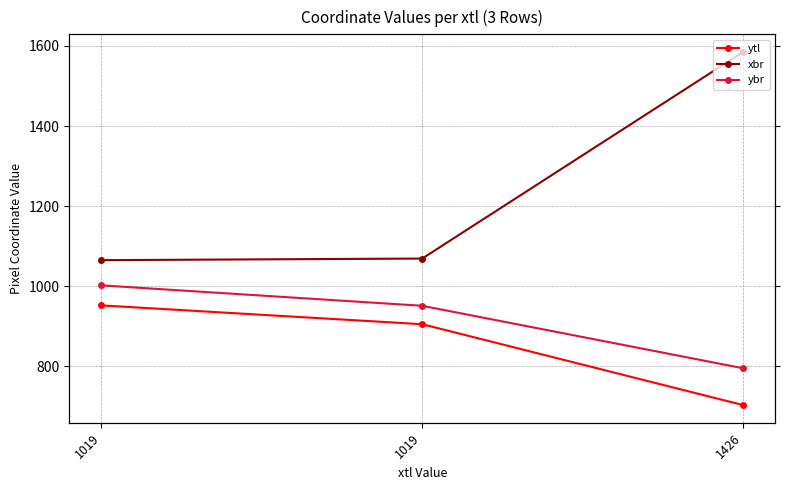

Between 1019 and 1019, which series saw the biggest shift?

ybr